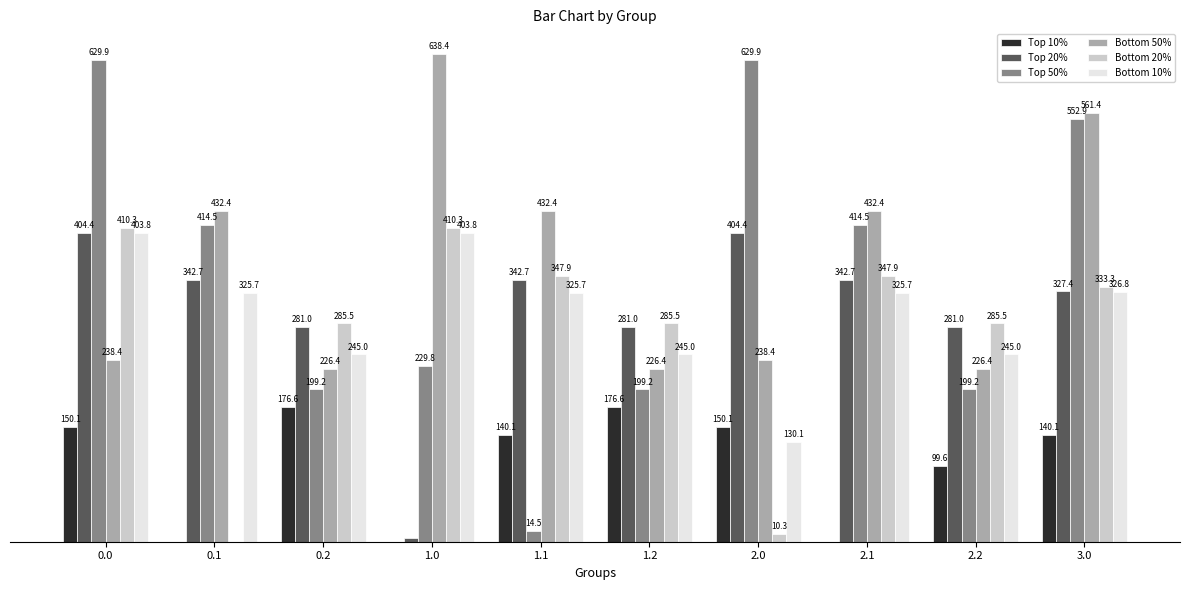

Reading left to right, extract all data points from this chart.

col_7: 150.1	0.0	176.6	0.0	140.1	176.6	150.1	0.0	99.6	140.1
col_3: 404.4	342.7	281.0	4.4	342.7	281.0	404.4	342.7	281.0	327.4
col_20: 629.9	414.5	199.2	229.8	14.5	199.2	629.9	414.5	199.2	552.9
col_21: 238.4	432.4	226.4	638.4	432.4	226.4	238.4	432.4	226.4	561.4
col_2: 410.3	0.0	285.5	410.3	347.9	285.5	10.3	347.9	285.5	333.3
col_5: 403.8	325.7	245.0	403.8	325.7	245.0	130.1	325.7	245.0	326.8